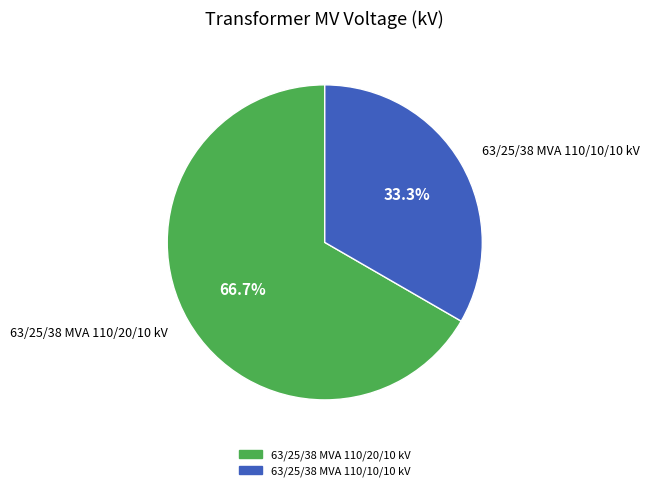

What is the total percentage of 63/25/38 MVA 110/20/10 kV and 63/25/38 MVA 110/10/10 kV?

100.0%